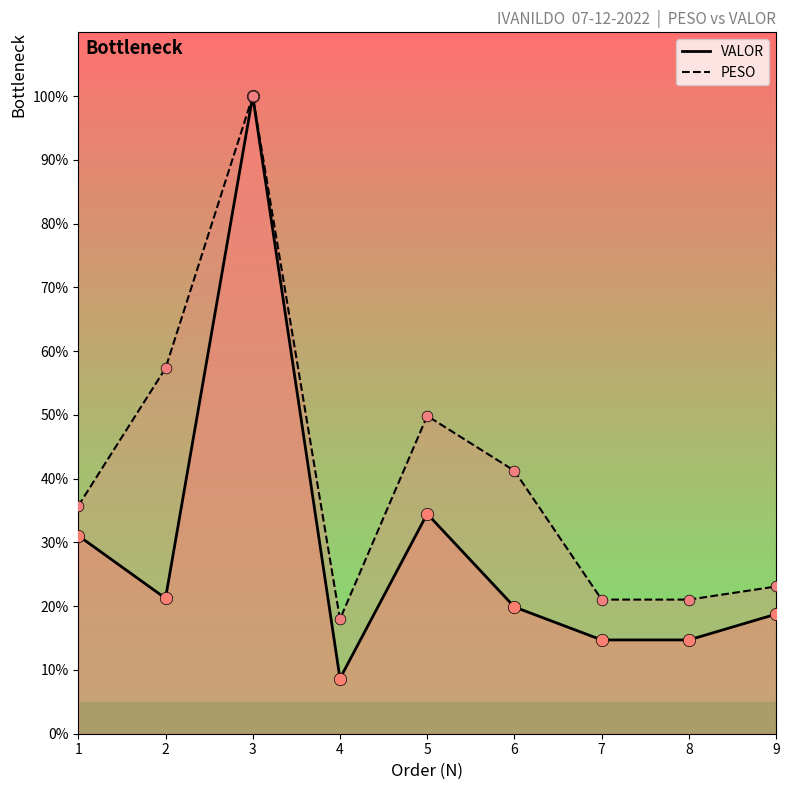

Which series contains the lowest Y value?

VALOR